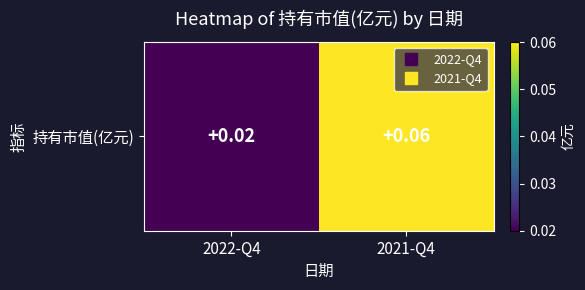

Is it true that the value at 2021-Q4 is 0.1?

True